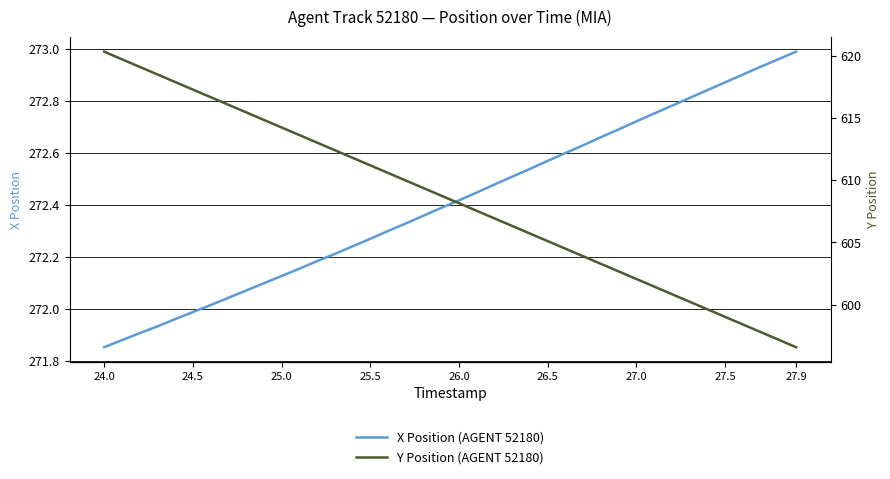

Count the number of categories in the chart.

40